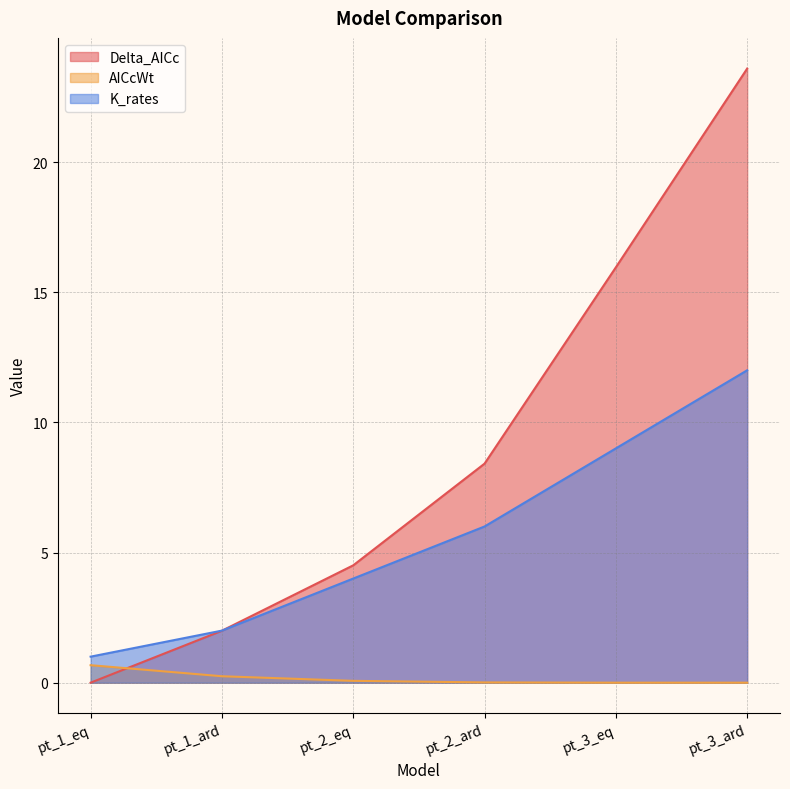

Reading left to right, extract all data points from this chart.

Delta_AICc: 0.0	2.0	4.5	8.4	16.0	23.6
AICcWt: 0.7	0.2	0.1	0.0	0.0	0.0
K_rates: 1.0	2.0	4.0	6.0	9.0	12.0